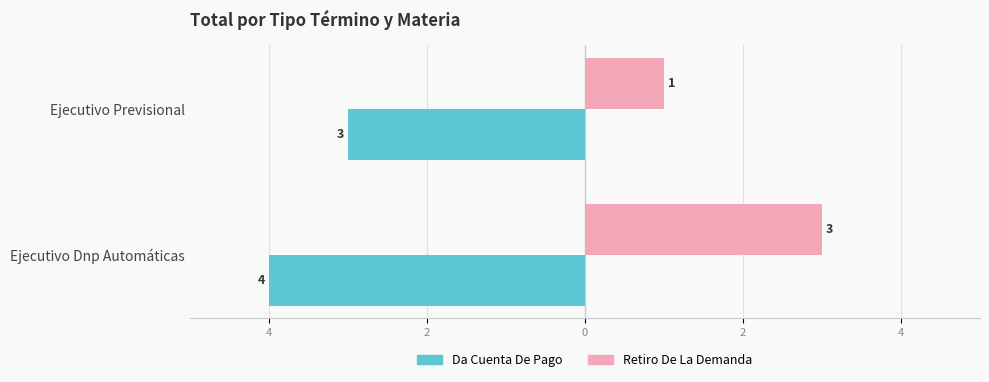

What are all the series names shown in the legend?

Da Cuenta De Pago, Retiro De La Demanda